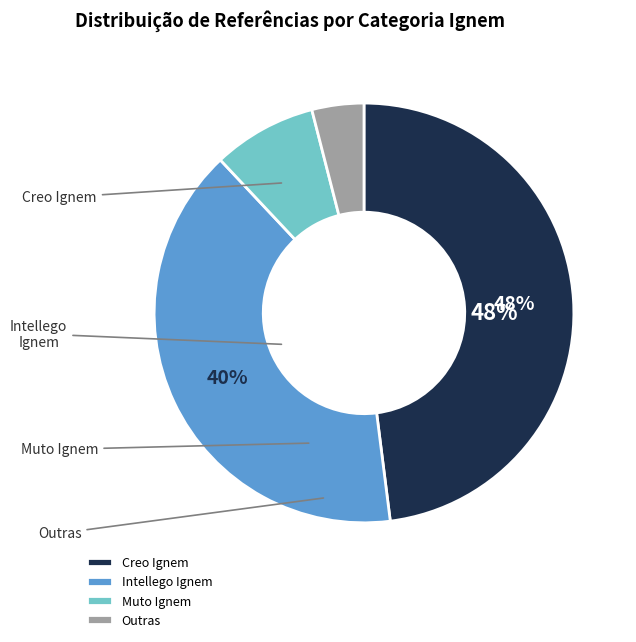

What is the largest slice in the pie chart?

Creo Ignem